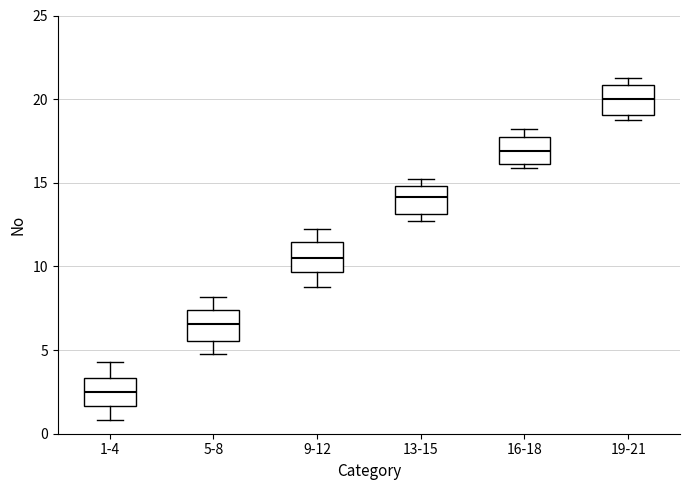

Reading left to right, read every box against the y-axis: the position of its median line, the range the box covers, and the ends of its whiskers. The values are not printed on the chart, so give them approximately, as read against the axis.

1-4: median 2.5, box 1.5 to 3.5, whiskers 1.0 to 4.5
5-8: median 6.5, box 5.5 to 7.5, whiskers 4.5 to 8.0
9-12: median 10.5, box 9.5 to 11.5, whiskers 9.0 to 12.5
13-15: median 14.0, box 13.0 to 15.0, whiskers 12.5 to 15.0 (just above the box's upper edge)
16-18: median 17.0, box 16.0 to 17.5, whiskers 16.0 (just below the box's lower edge) to 18.0
19-21: median 20.0, box 19.0 to 21.0, whiskers 19.0 (just below the box's lower edge) to 21.0 (just above the box's upper edge)